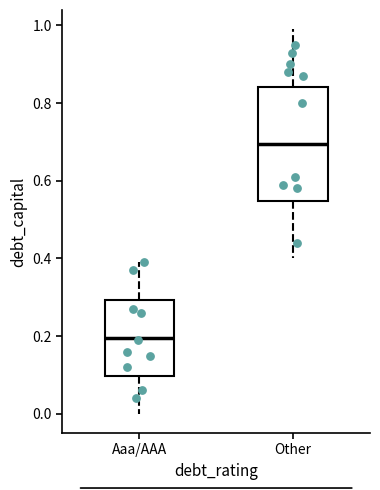

Reading left to right, transcribe this box plot: for each box, give where its median line is, the range the box spans, and where its two whiskers end, as read against the y-axis. The values are not printed on the chart, so give them approximately, as read against the axis.

Aaa/AAA: median 0.20, box 0.10 to 0.30, whiskers 0.00 to 0.40
Other: median 0.70, box 0.54 to 0.84, whiskers 0.40 to 1.00